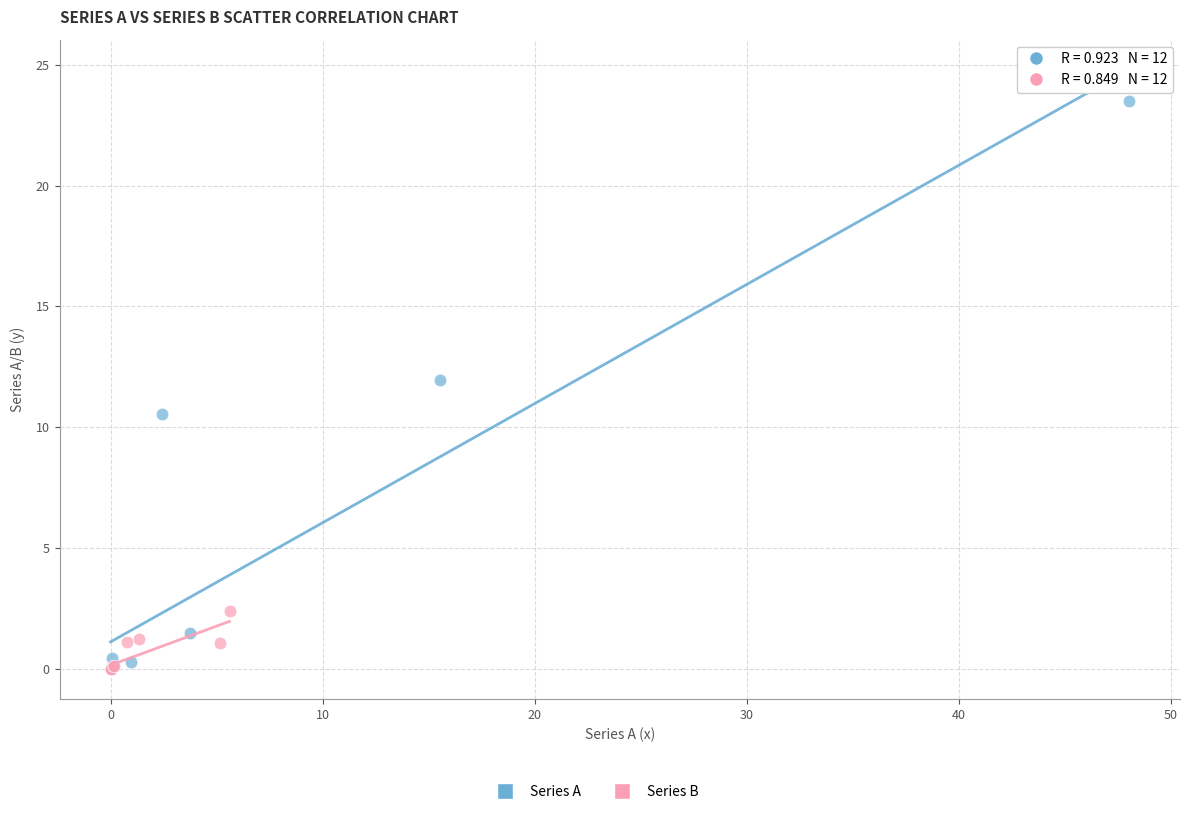

Which series contains the highest Y value?

Series A